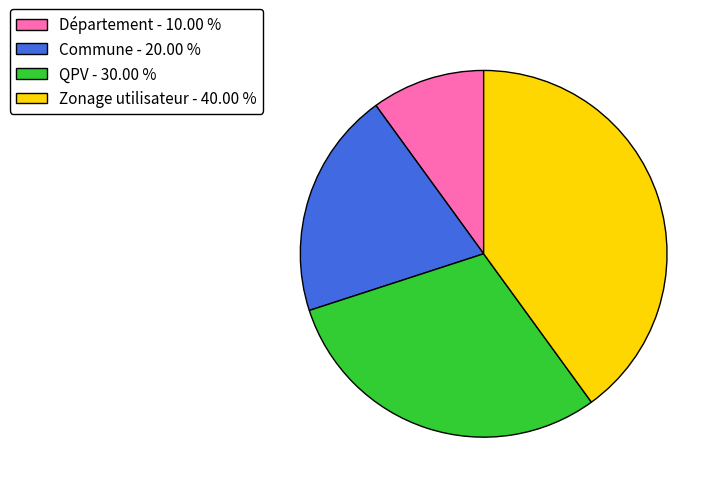

Is the sum of Zonage utilisateur - 40.00 % and QPV - 30.00 % greater than half?

Yes